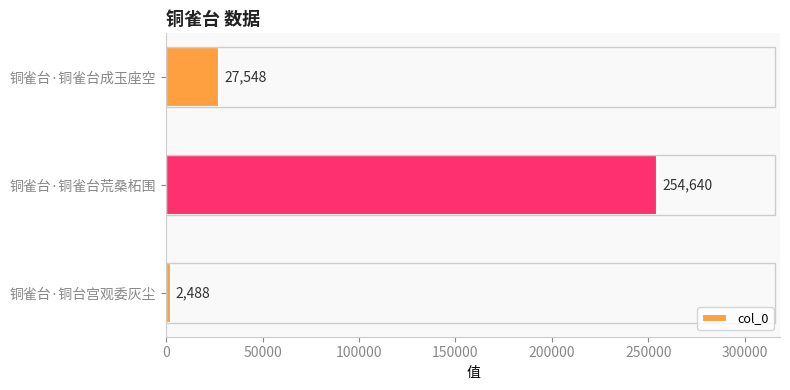

Between 铜雀台·铜雀台荒桑柘围 and 铜雀台·铜台宫观委灰尘, which is larger?

铜雀台·铜雀台荒桑柘围